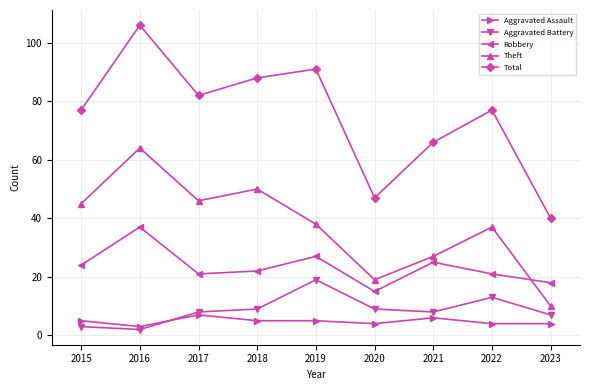

What is the difference between the Total values at 2017 and 2019?

9